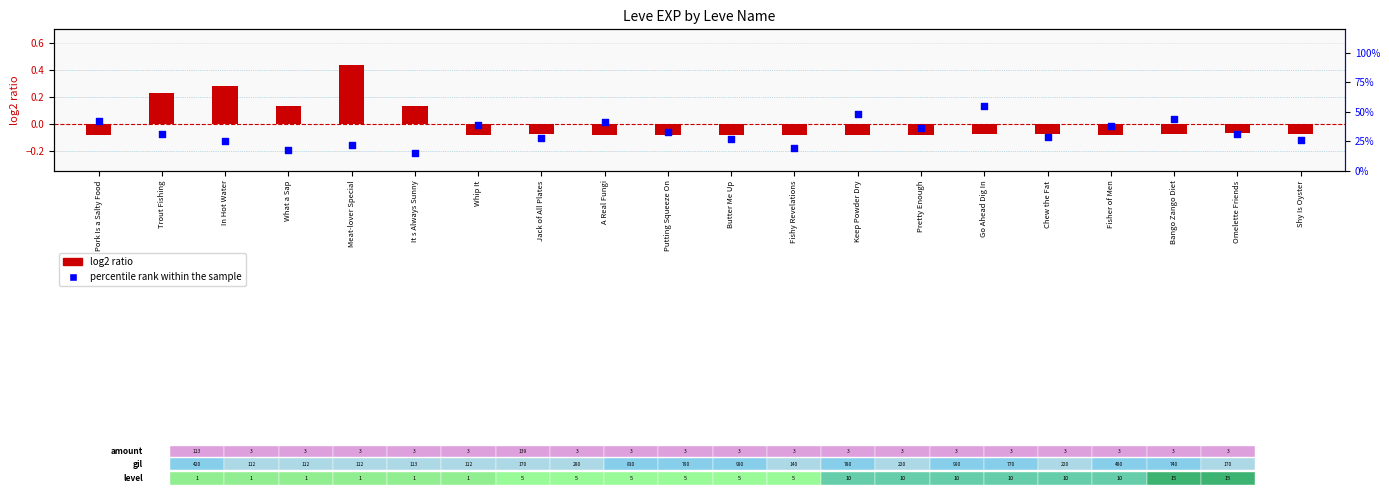

What are all the series names shown in the legend?

log2 ratio, percentile rank within the sample